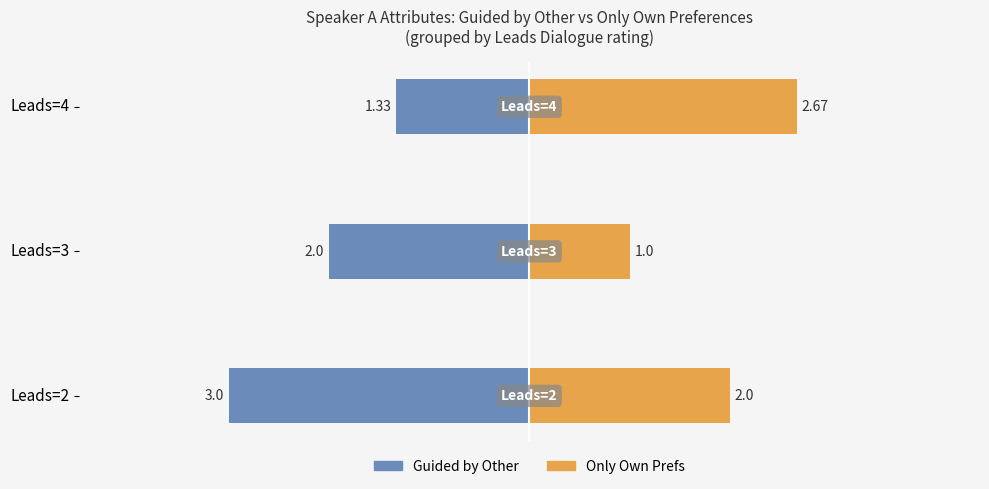

At Leads=3, list the series in order from largest to smallest.

Only Own Prefs, Guided by Other